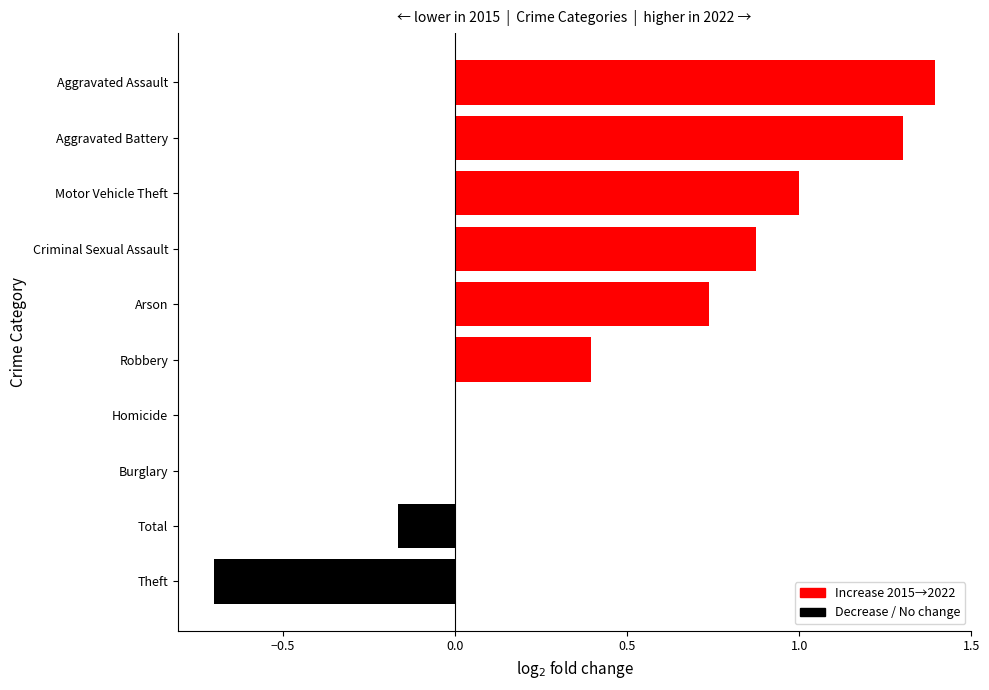

What is the sum of the values at Theft and Aggravated Battery?

0.6